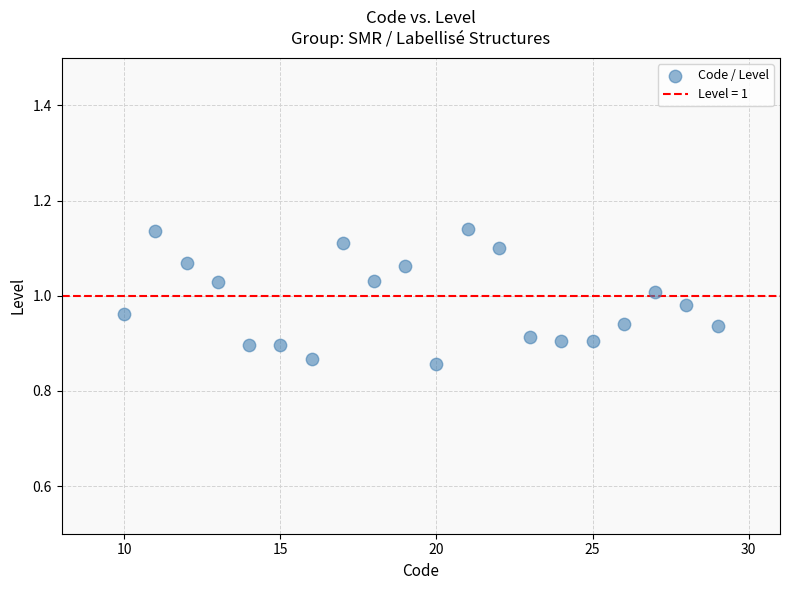

What is the range of X values (max minus min)?

19.0